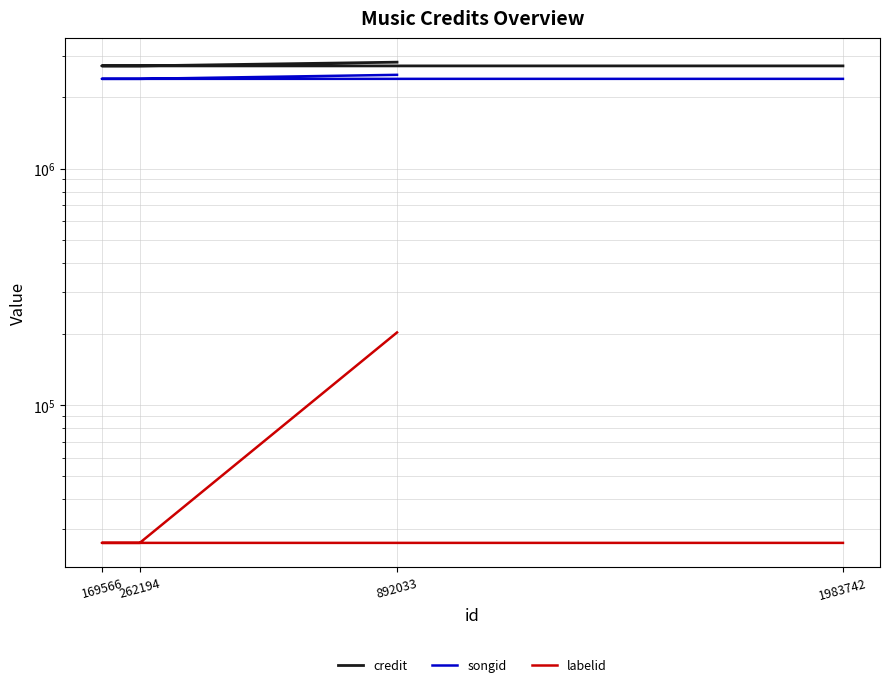

True or false: labelid and songid cross at least once.

False